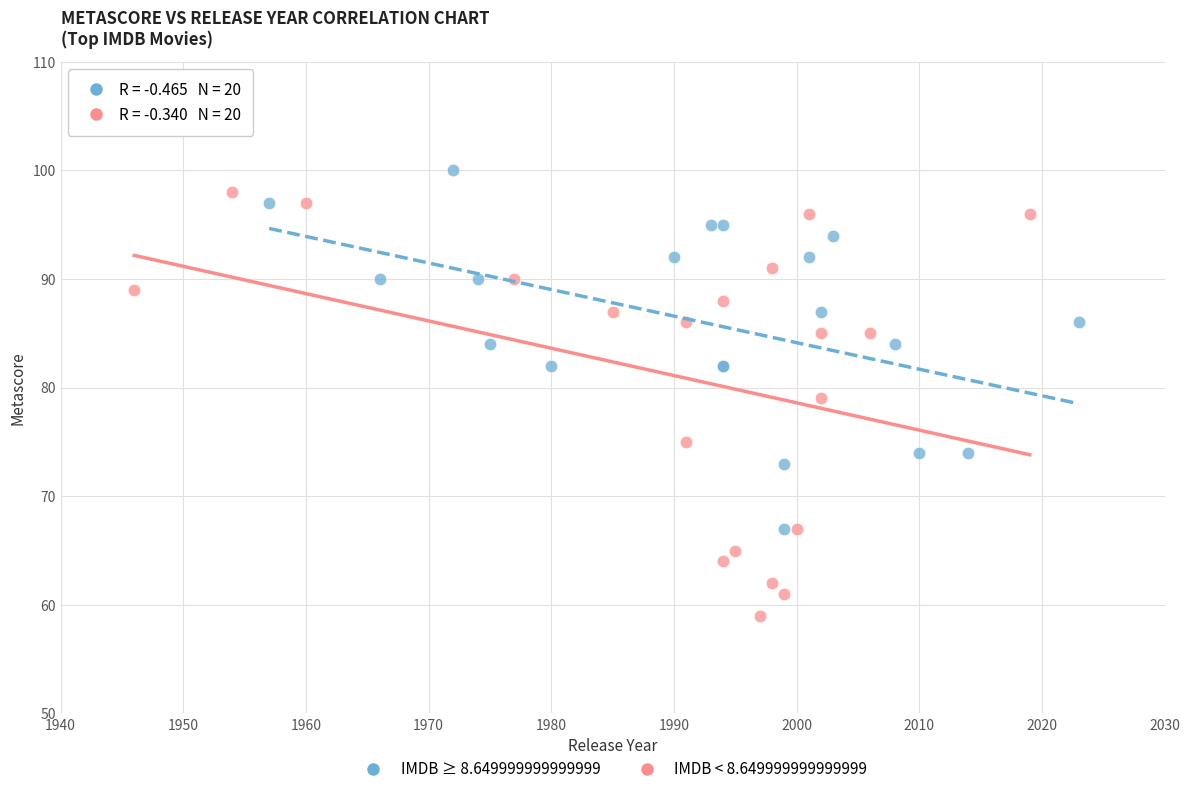

Which series has the largest Y range (max minus min)?

IMDB < 8.649999999999999